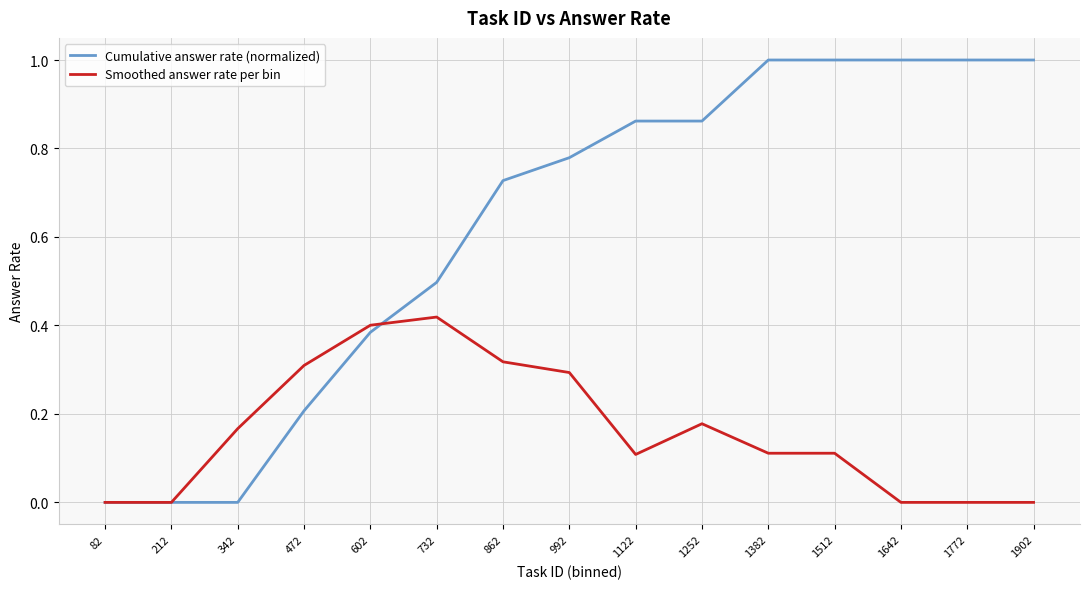

Rank the series at 1382 from highest to lowest value.

Cumulative answer rate (normalized), Smoothed answer rate per bin